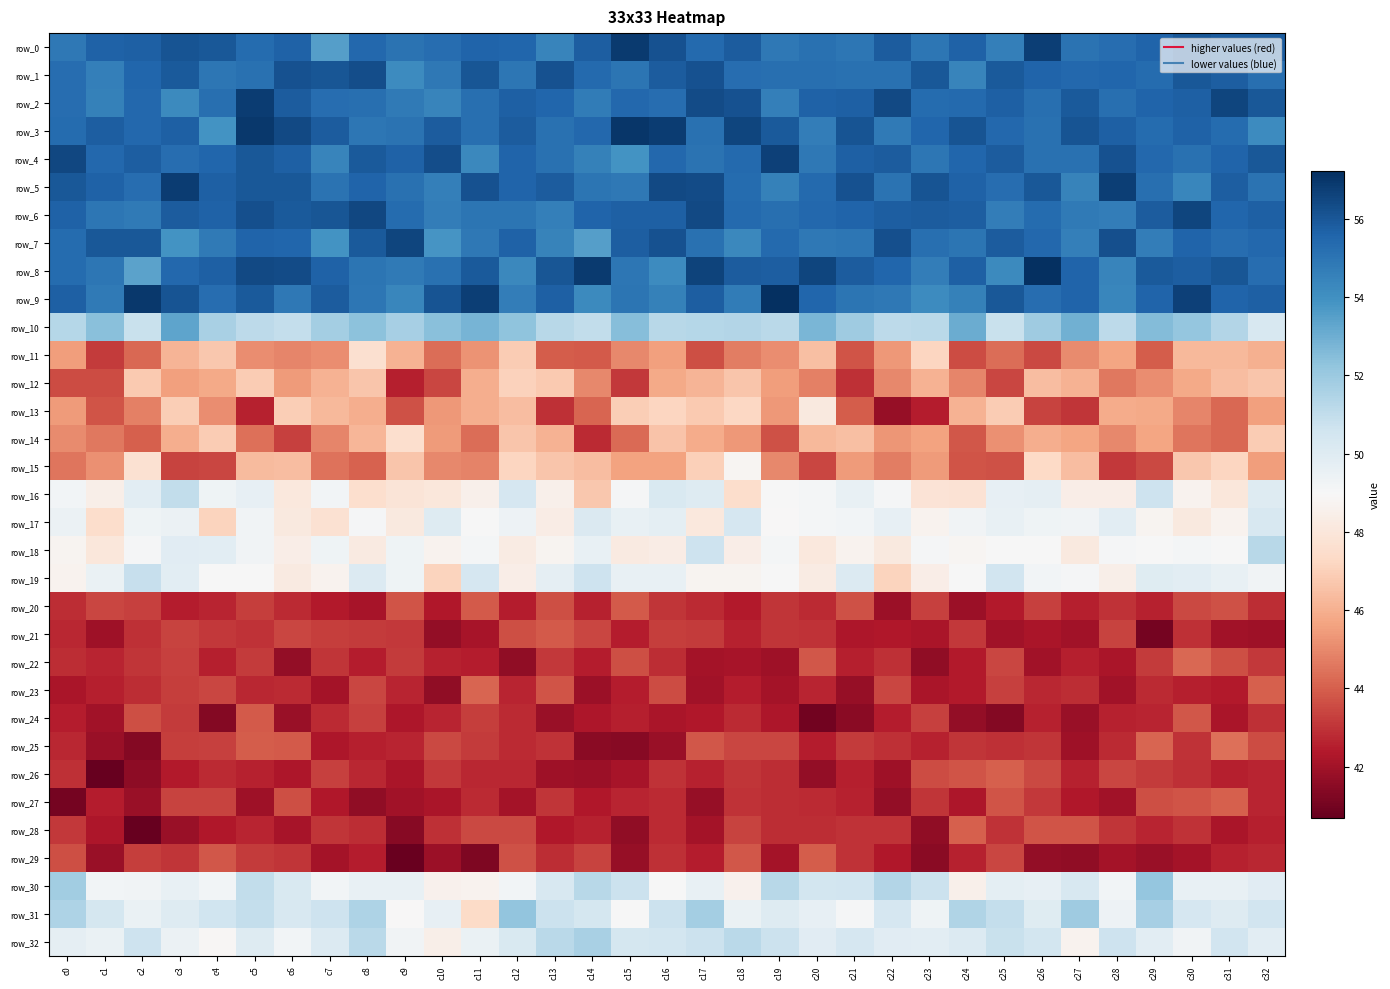

How many series are shown in this chart?

33